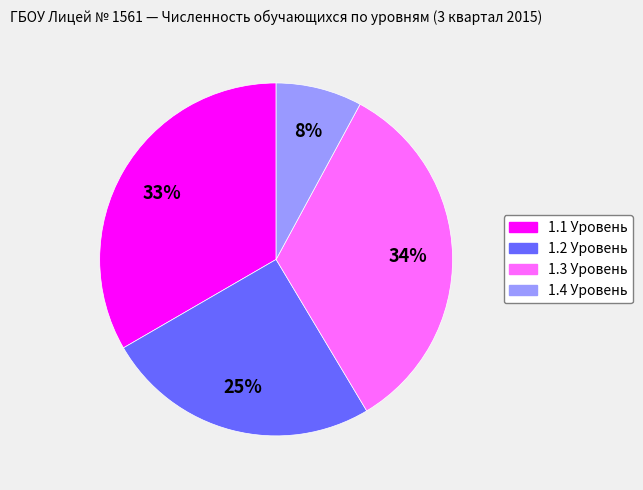

Is there a majority slice in this chart?

No